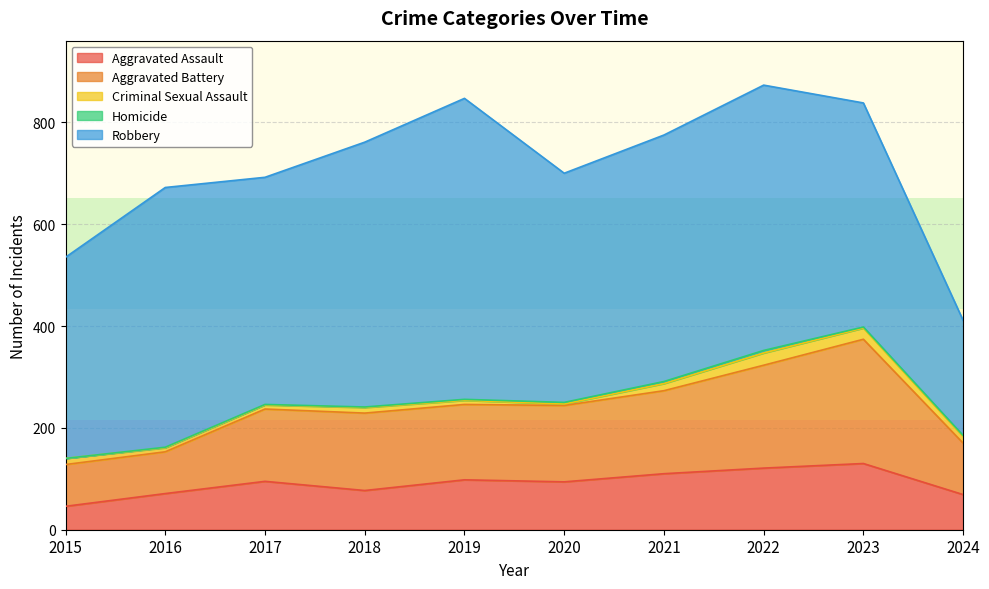

Reading left to right, transcribe all the data shown in this chart.

Aggravated Assault: 2015=46	2016=71	2017=95	2018=77	2019=98	2020=94	2021=110	2022=121	2023=130	2024=69
Aggravated Battery: 2015=82	2016=82	2017=142	2018=152	2019=148	2020=150	2021=163	2022=202	2023=244	2024=101
Criminal Sexual Assault: 2015=12	2016=8	2017=8	2018=11	2019=8	2020=3	2021=14	2022=24	2023=22	2024=13
Homicide: 2015=0	2016=1	2017=1	2018=1	2019=2	2020=3	2021=4	2022=5	2023=2	2024=2
Robbery: 2015=395	2016=510	2017=446	2018=520	2019=591	2020=450	2021=484	2022=521	2023=440	2024=226